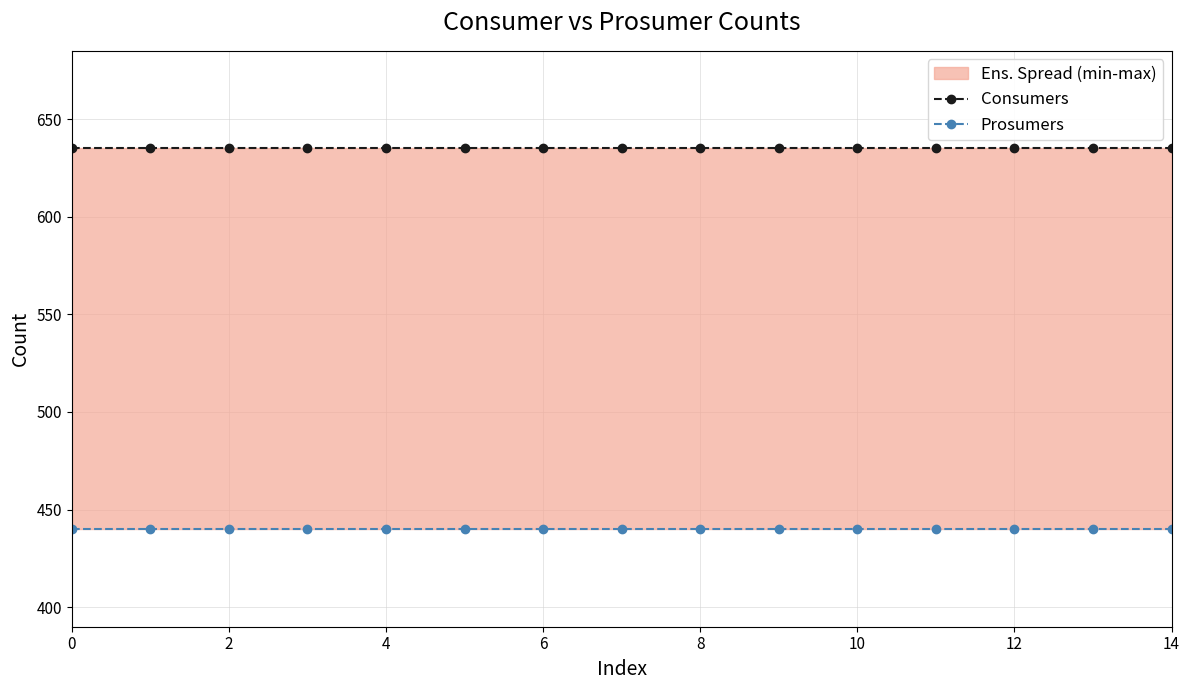

True or false: Consumers has more than 1 interior local peaks.

False